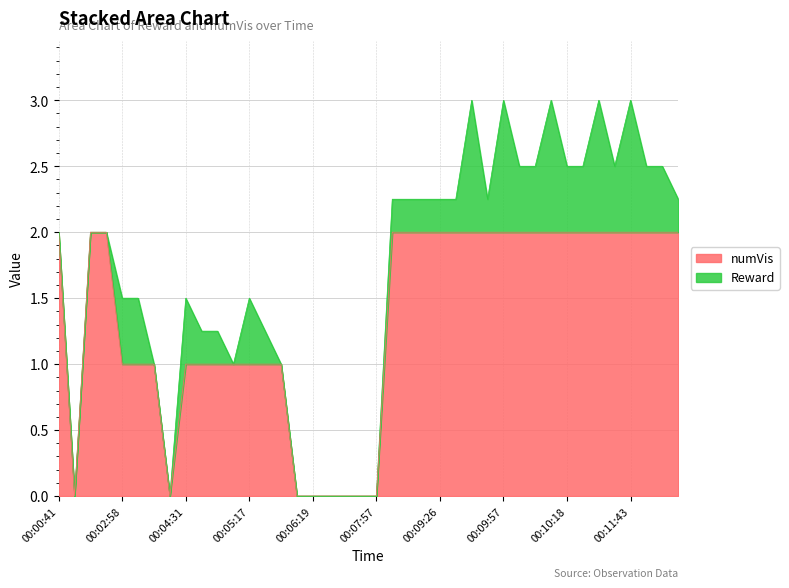

The value at 00:06:19 is -1. True or false?

False